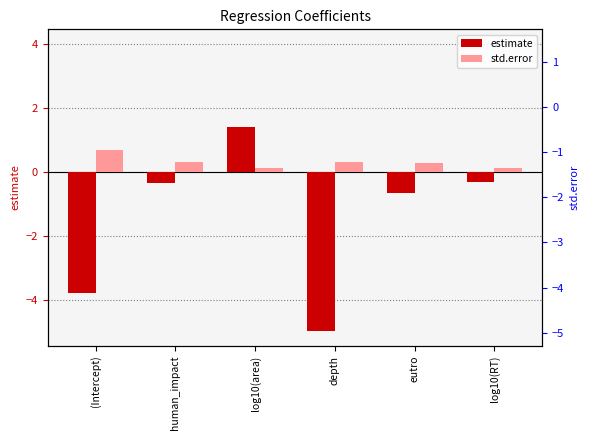

How many series are shown in this chart?

2